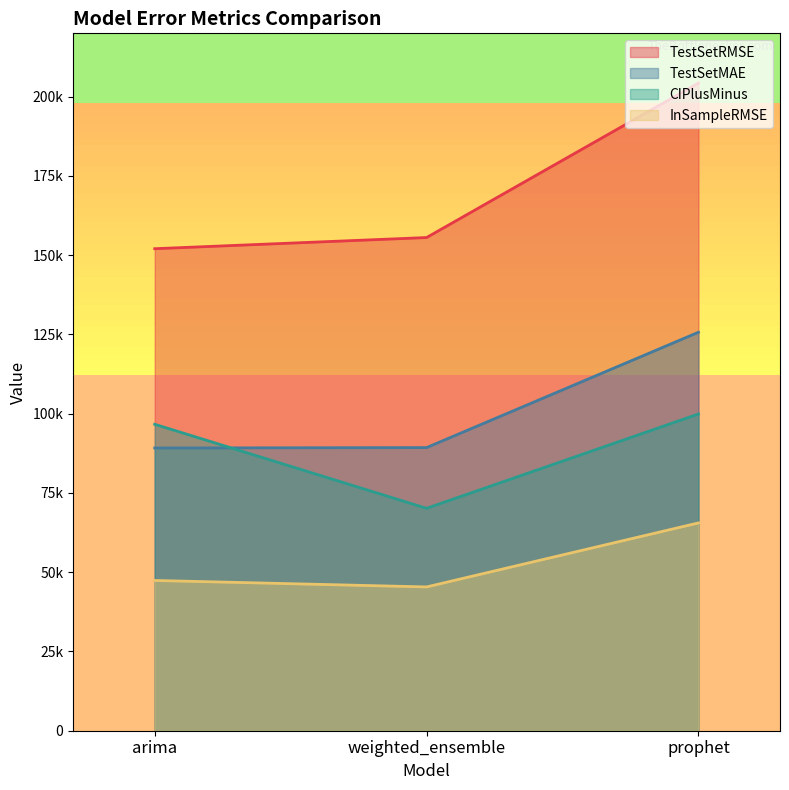

Rank the series by their maximum value, from highest to lowest.

TestSetRMSE, TestSetMAE, CIPlusMinus, InSampleRMSE